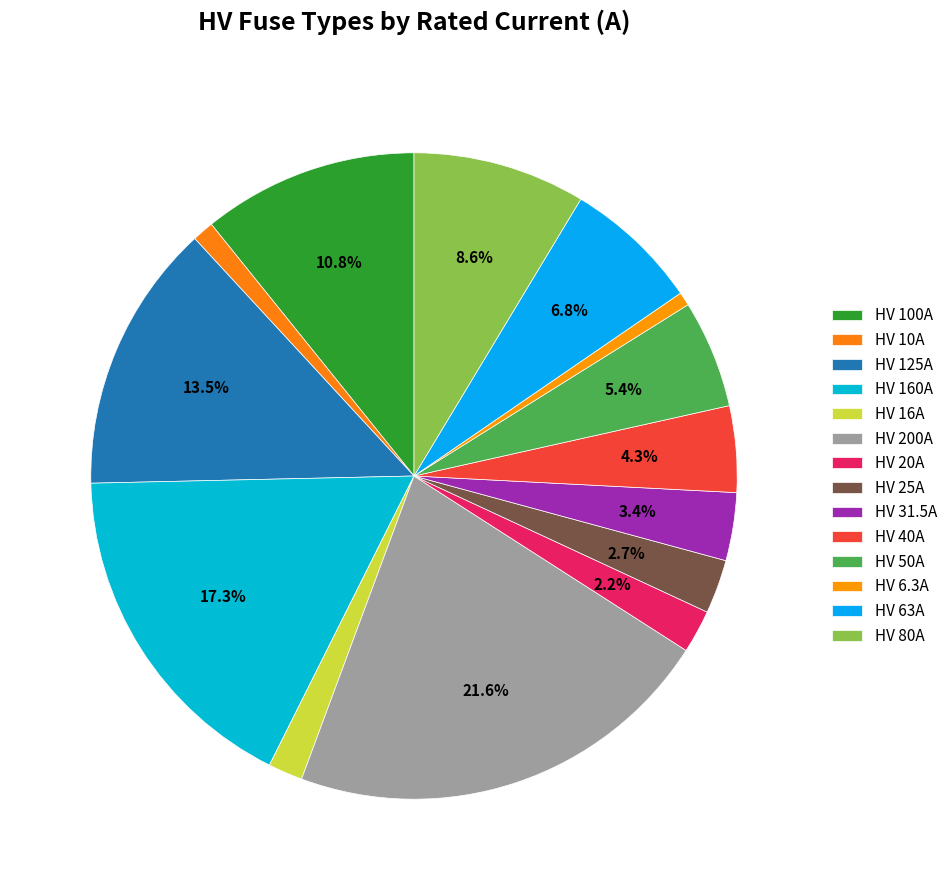

What is the change in value from HV 160A to HV 50A?

-110.0